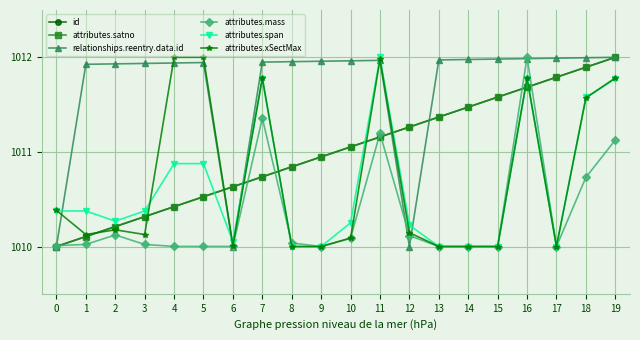

Is this an area chart (filled region under the line)?

No